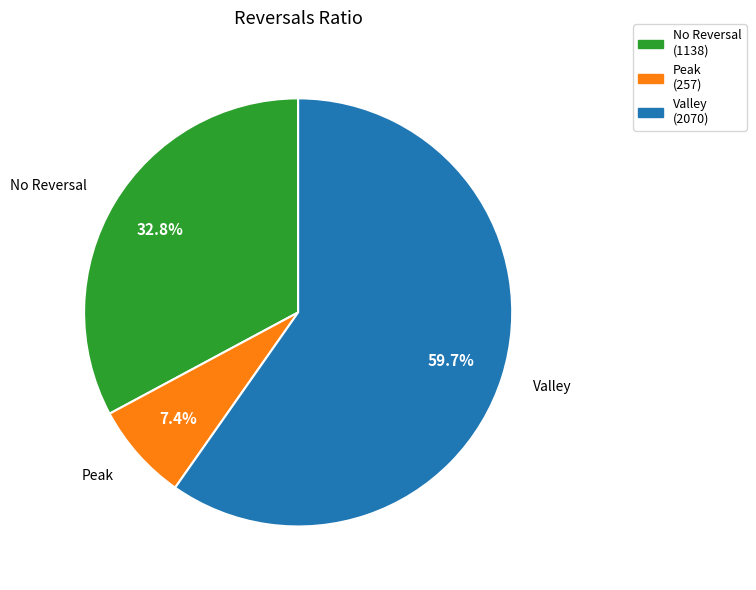

Which has a higher value, Valley (2070) or Peak (257)?

Valley (2070)